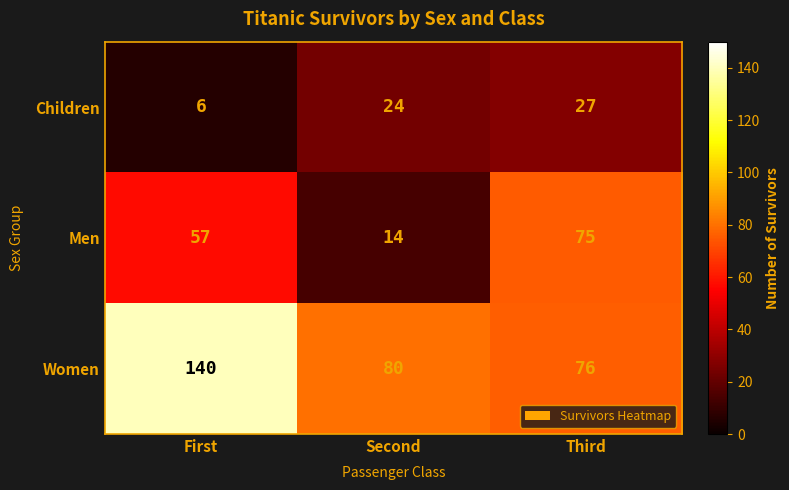

Between First and Second, which series saw the biggest shift?

Women